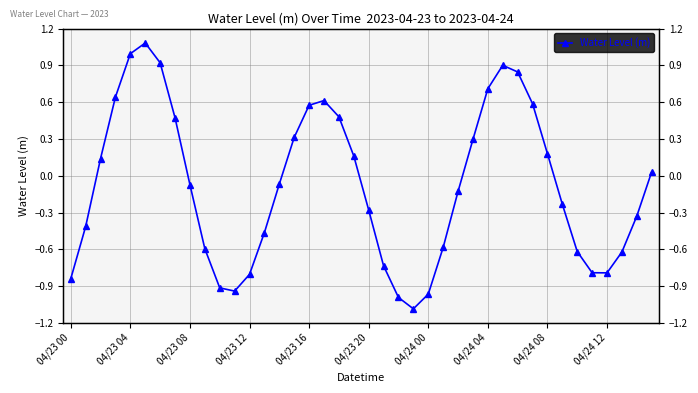

What is the value of the 7th point from the left?

0.9